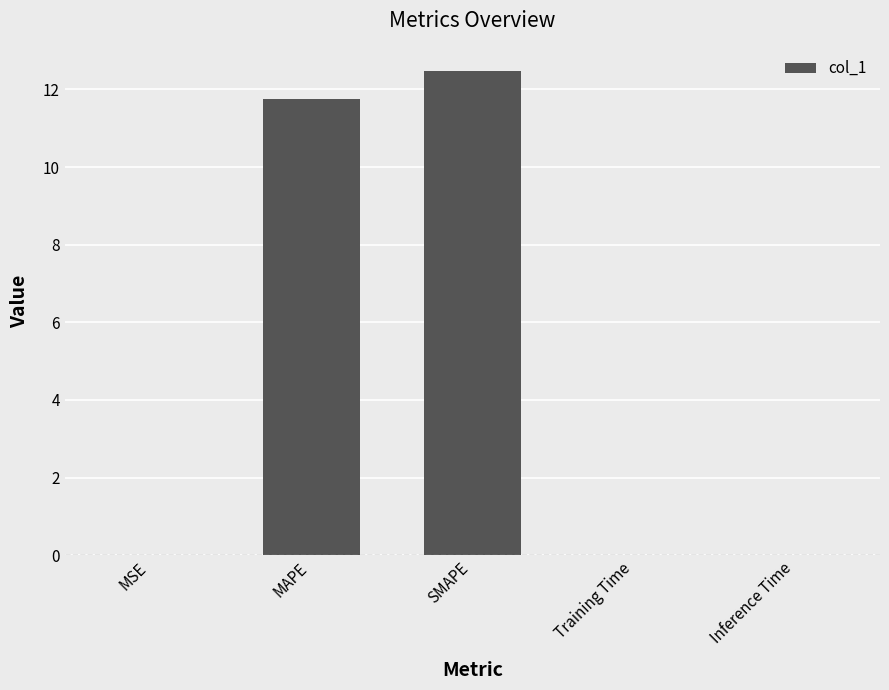

What is the approximate value at MAPE?

11.7